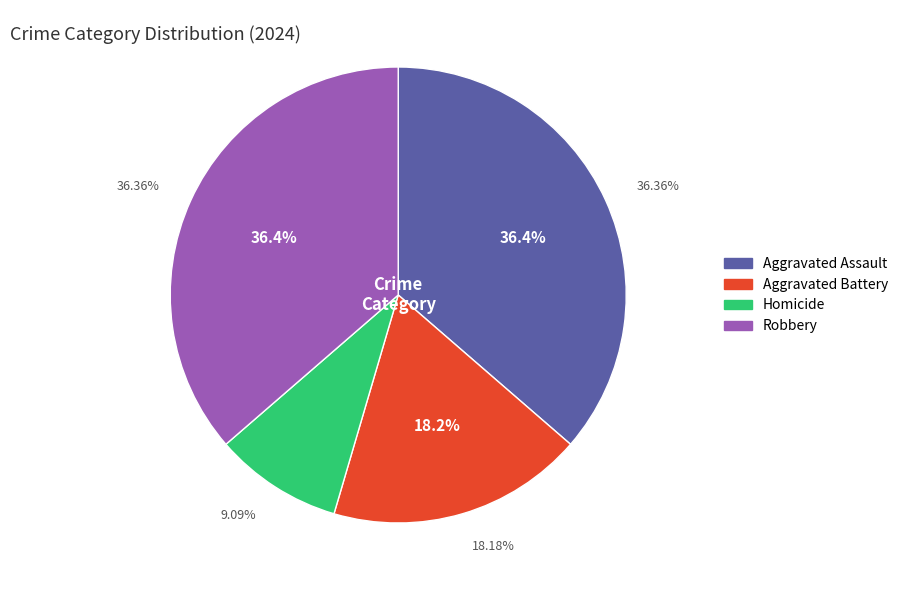

How many slices are in this pie chart?

4